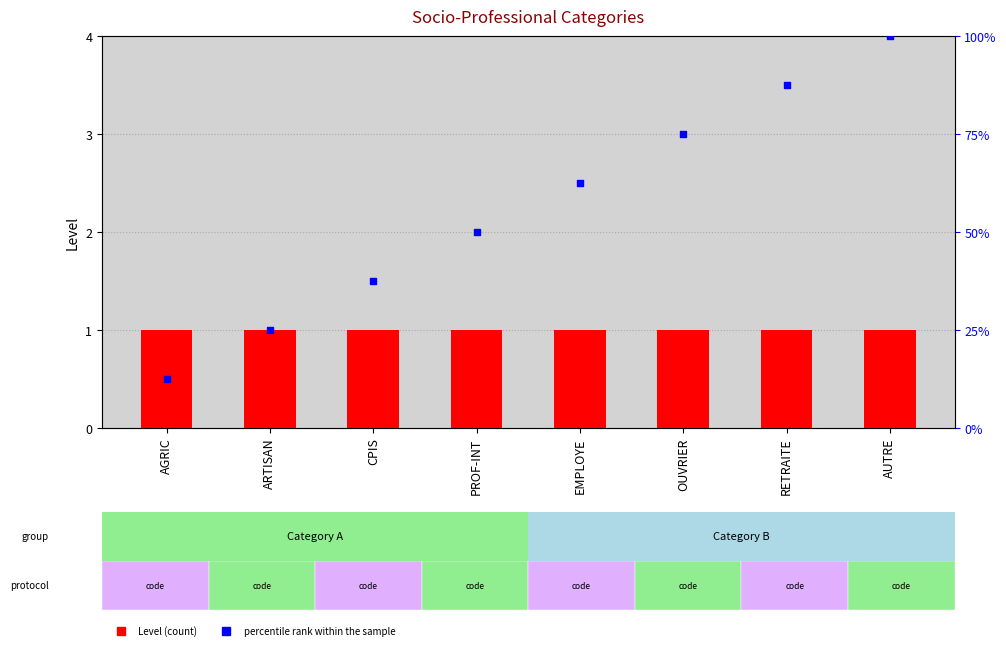

At how many categories does at least one series exceed 79?

2